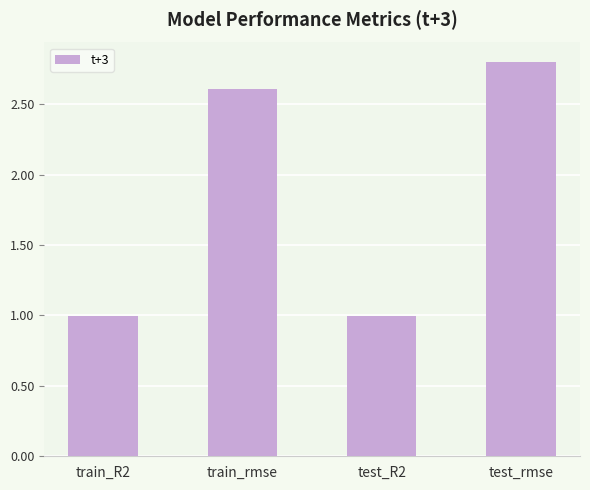

What is the change in value from train_rmse to test_R2?

-1.6